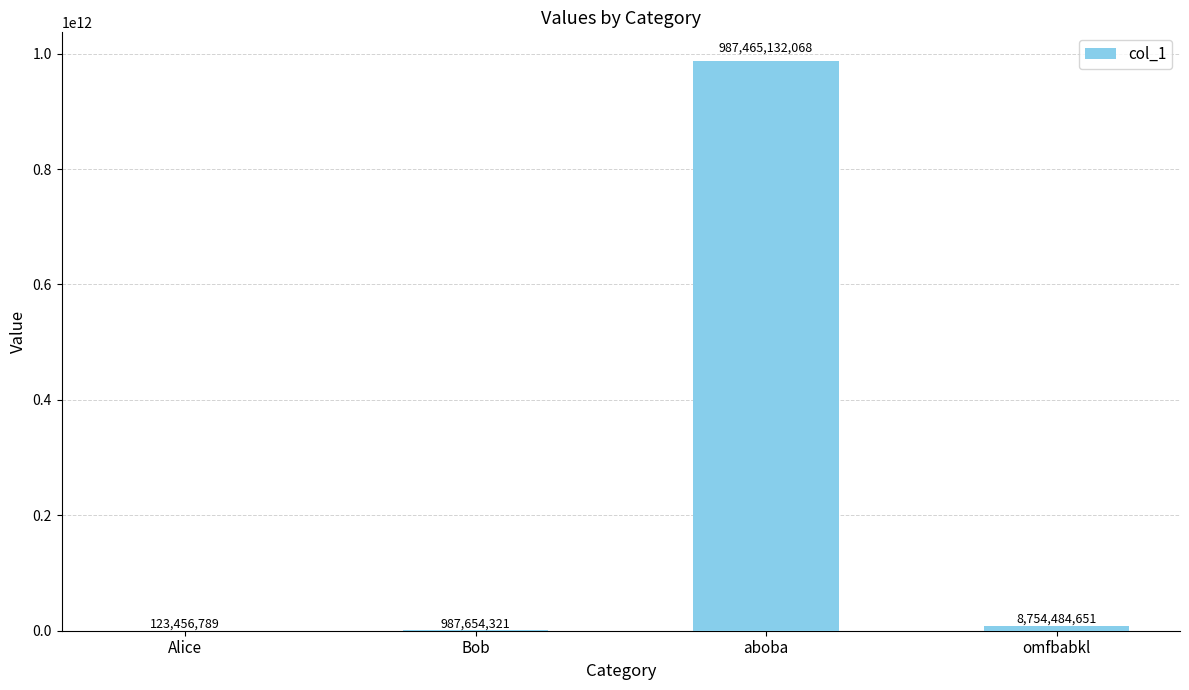

Are the bars horizontal?

No